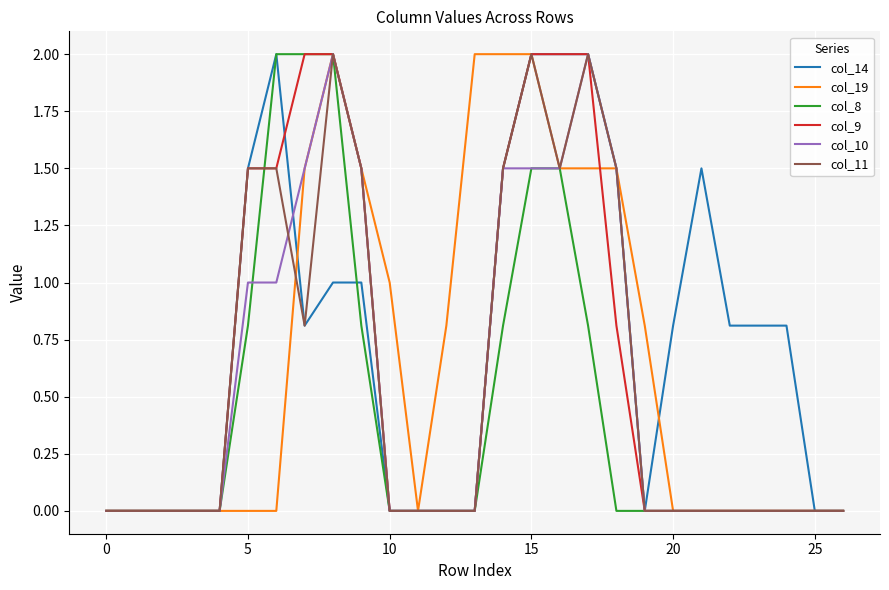

What is the maximum value for col_19?

2.0